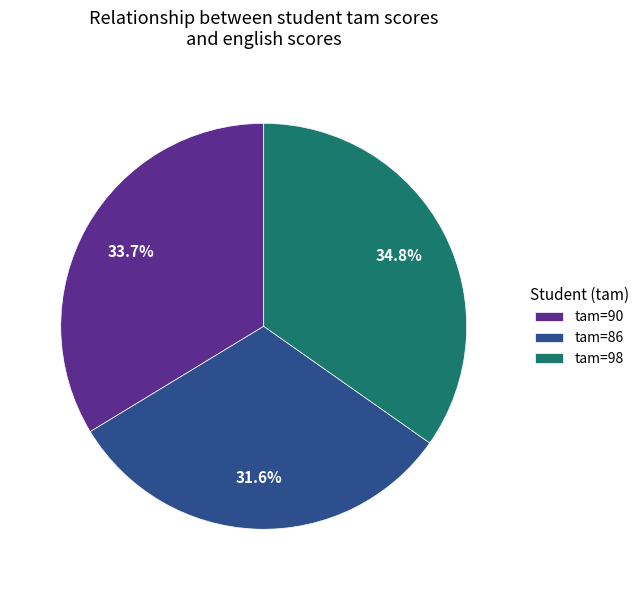

How many segments does this pie chart have?

3